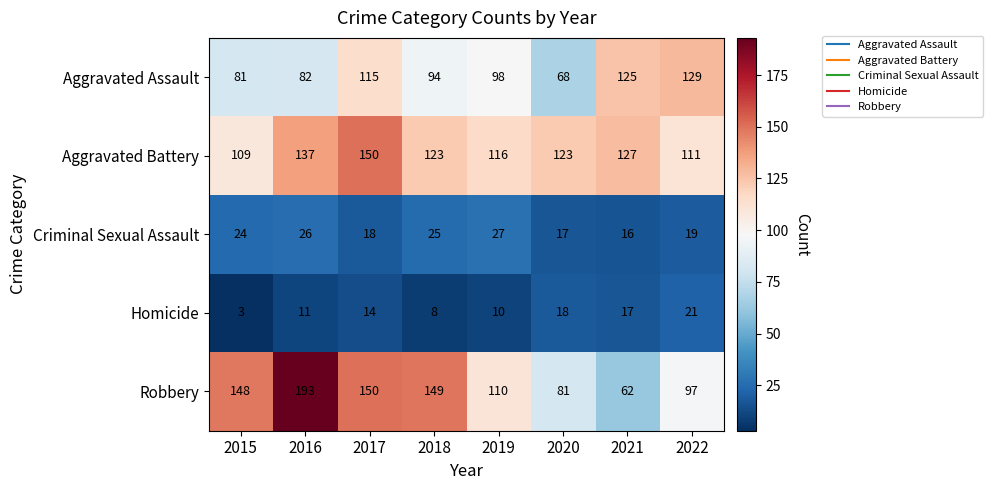

What is the difference between the Homicide values at 2015 and 2017?

11